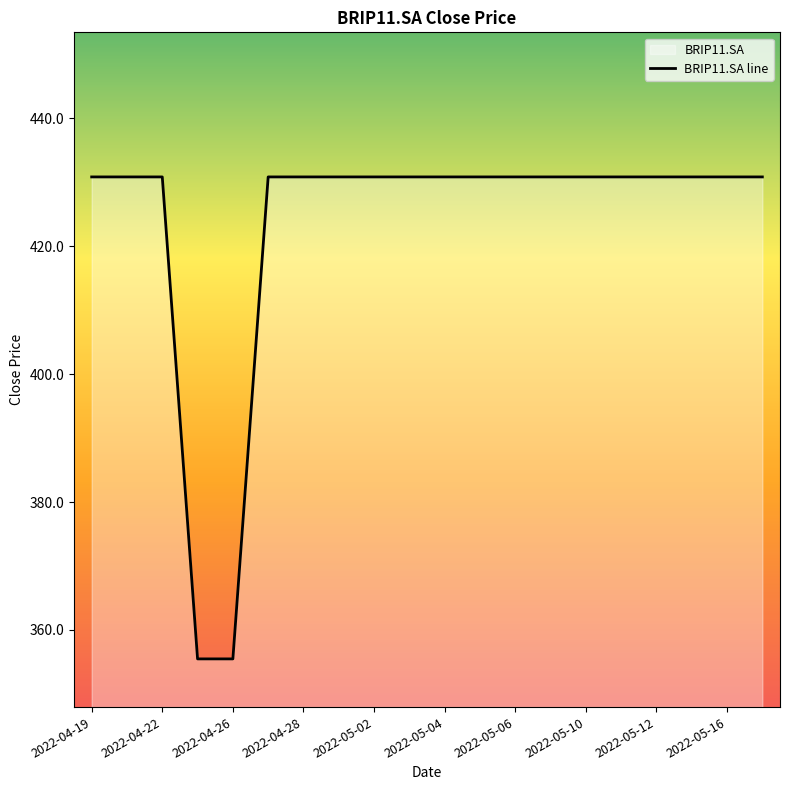

Does the chart have visible grid lines?

No